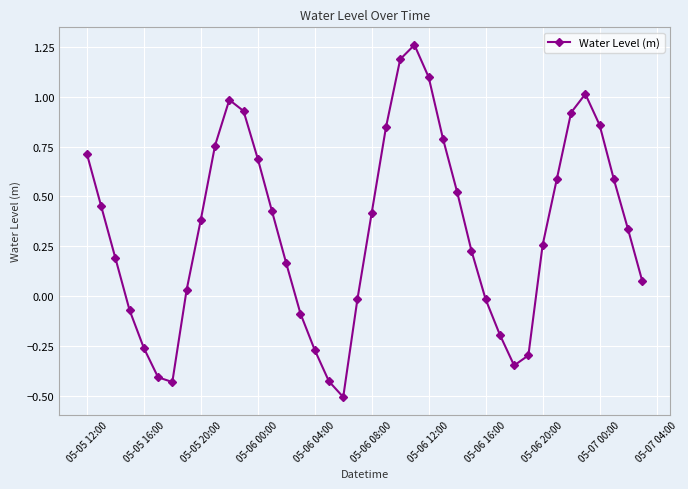

What is the smallest value displayed?

-0.5